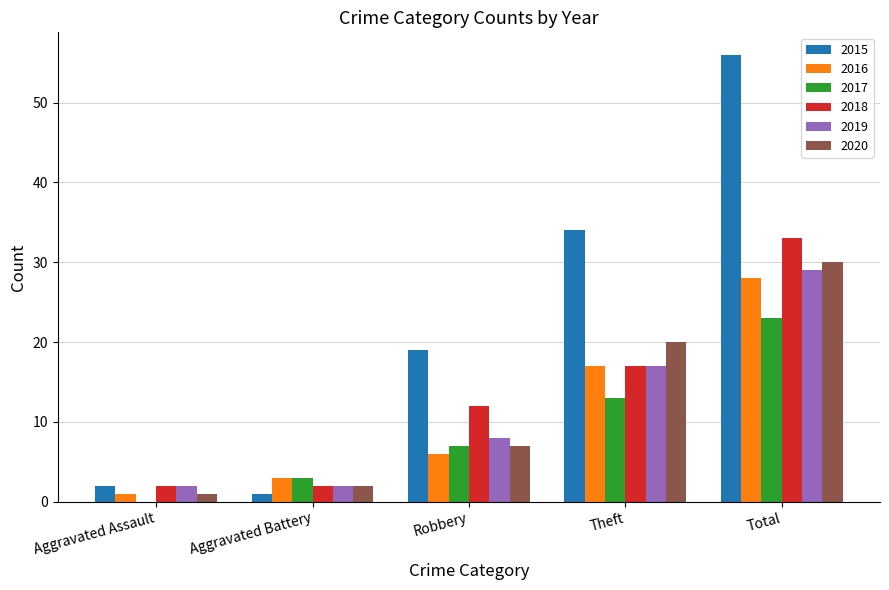

Which series has the largest total across all categories?

2015